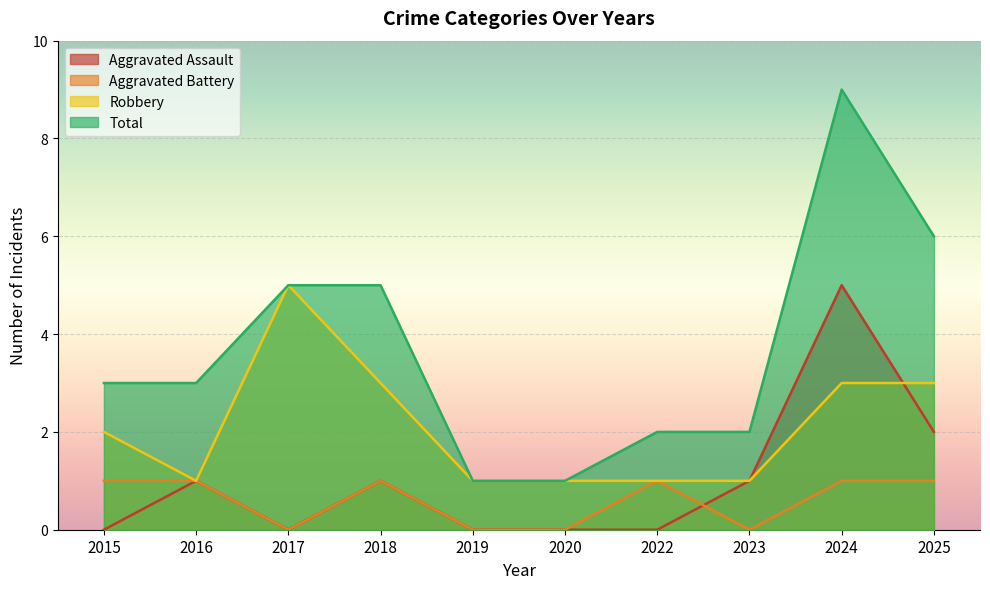

Is it true that Aggravated Assault equals 3 at 2017?

False